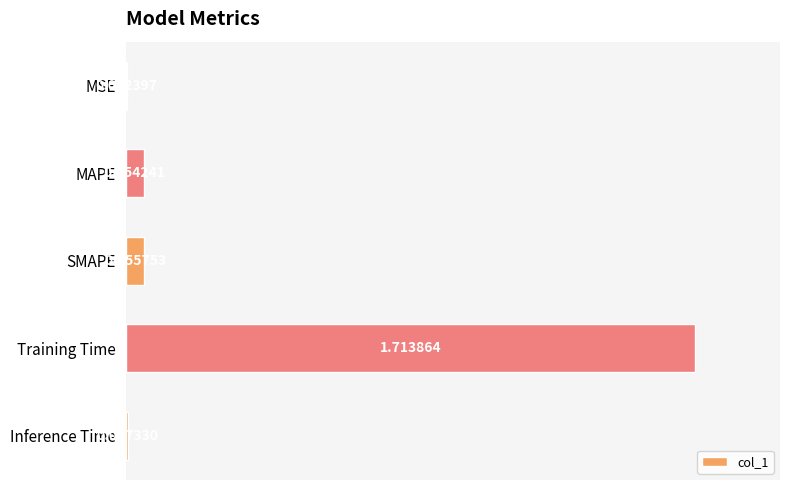

What is the change in value from MSE to Training Time?

+1.7